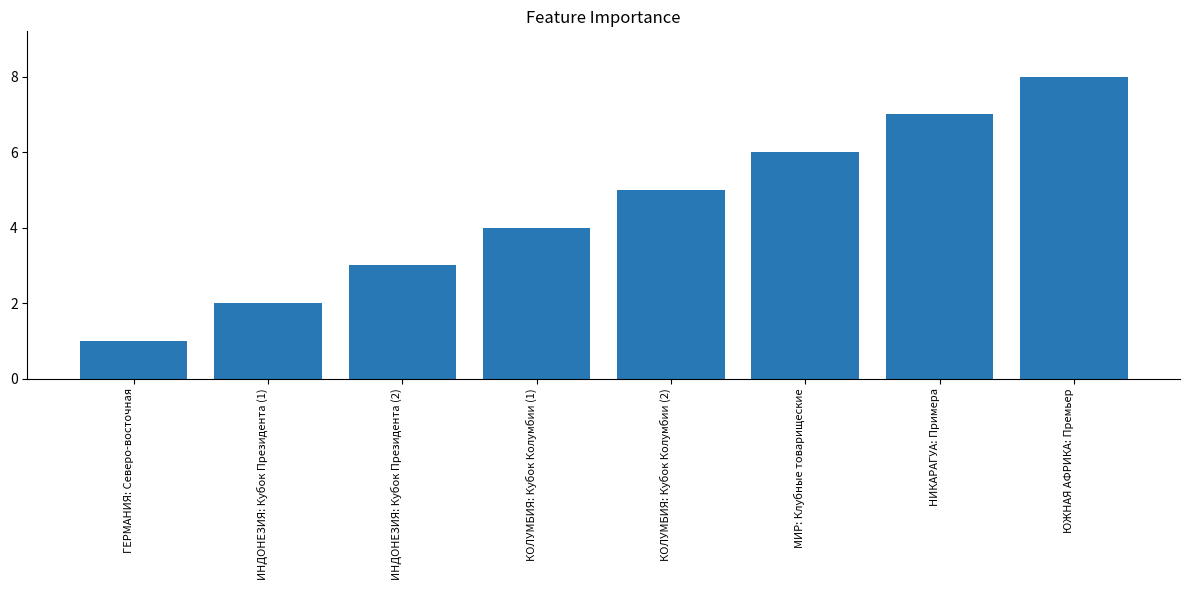

What is the value of the 2nd bar from the left?

2